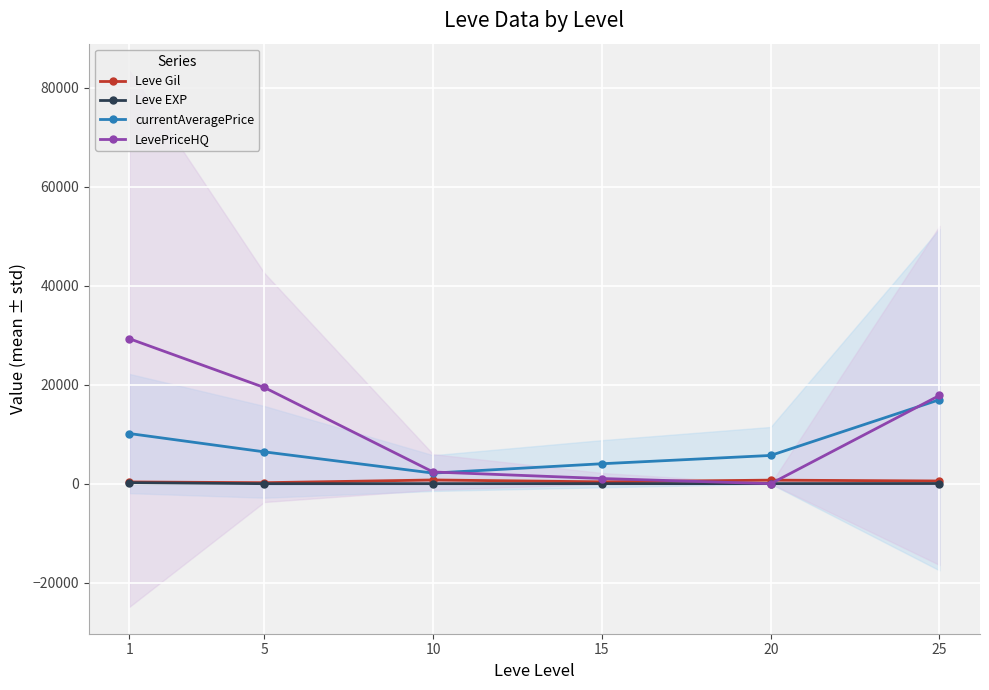

Reading left to right, list all the values displayed in this chart.

Leve Gil: 1=349.8	5=201.7	10=746.7	15=373.3	20=720.0	25=545.0
Leve EXP: 1=210.7	5=4.8	10=9.5	15=12.7	20=18.0	25=33.7
currentAveragePrice: 1=10135.2	5=6428.7	10=2141.2	15=4031.2	20=5706.7	25=16972.5
LevePriceHQ: 1=29289.3	5=19431.2	10=2364.2	15=1047.0	20=0.0	25=17826.3